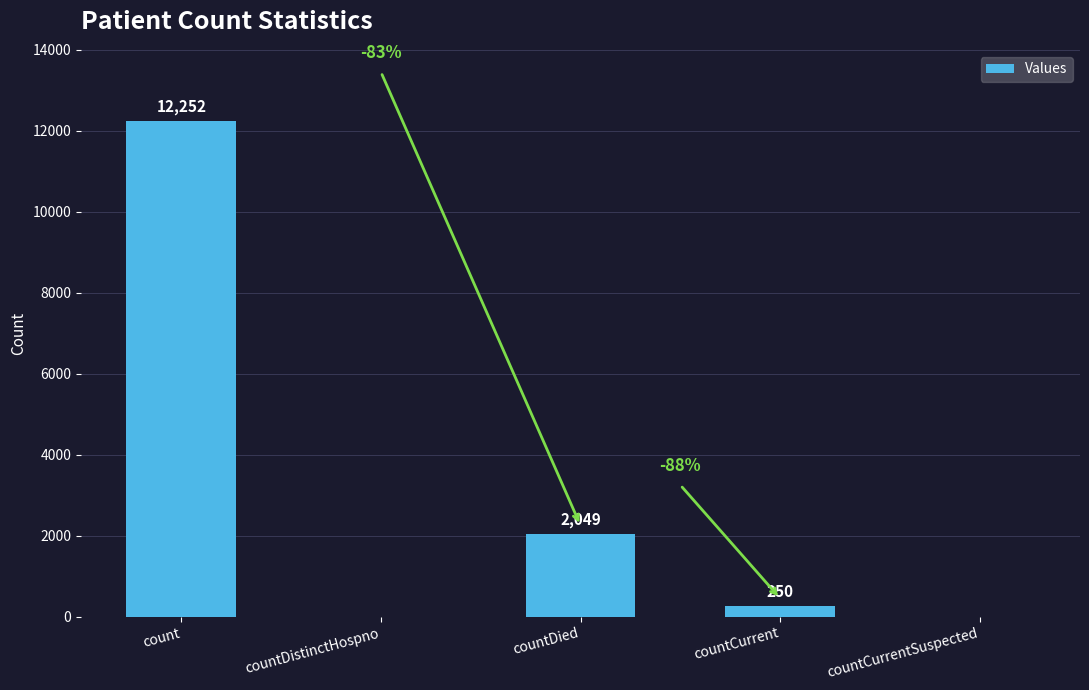

What is the average value?

2910